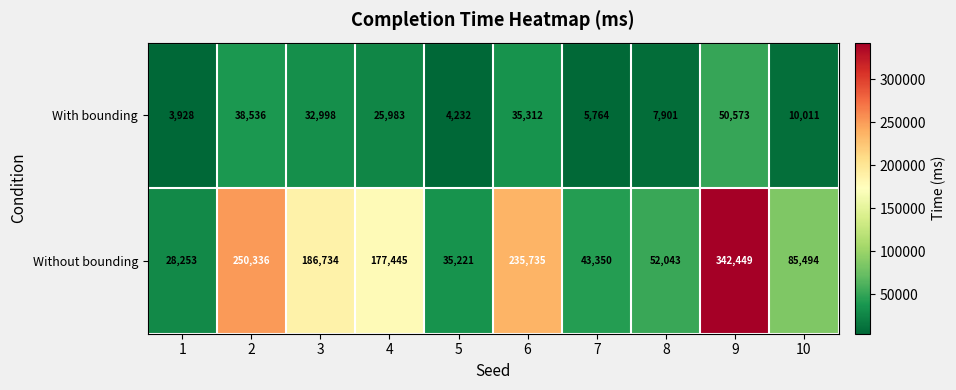

What is the difference between the With bounding values at 8 and 6?

27411